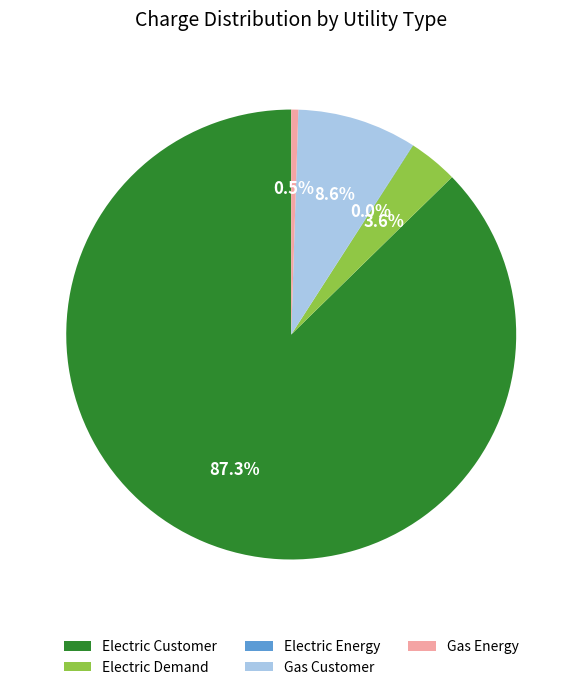

What percentage is NOT represented by Gas Energy?

99.5%